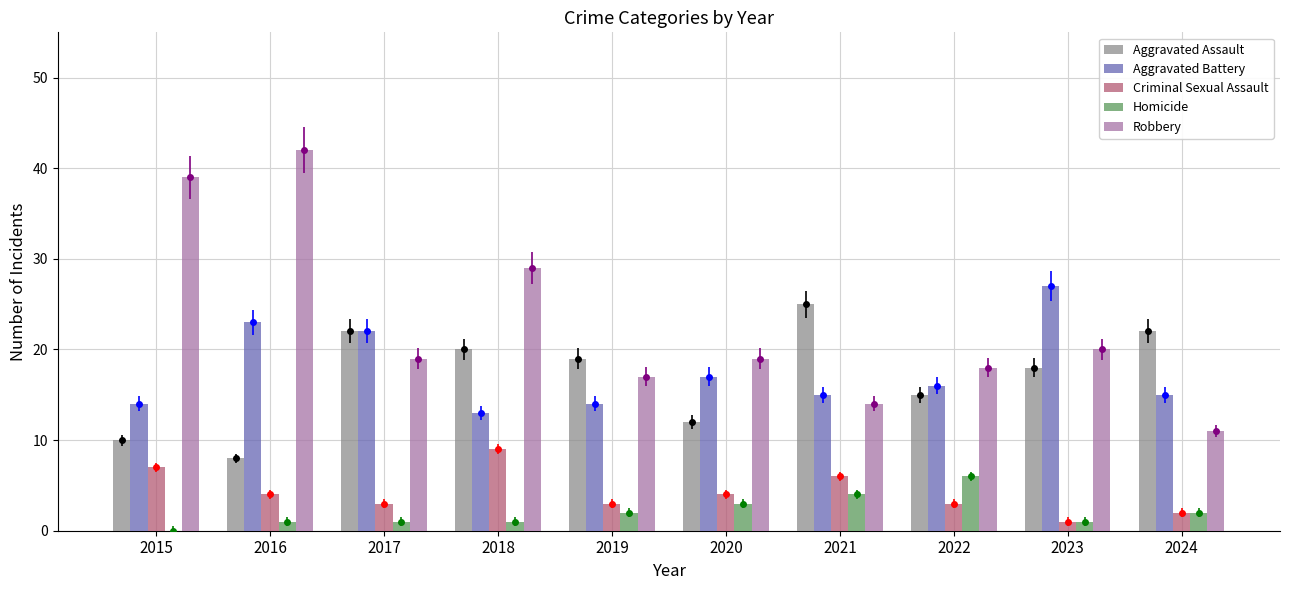

True or false: Aggravated Assault has a value of 8 at 2016.

True